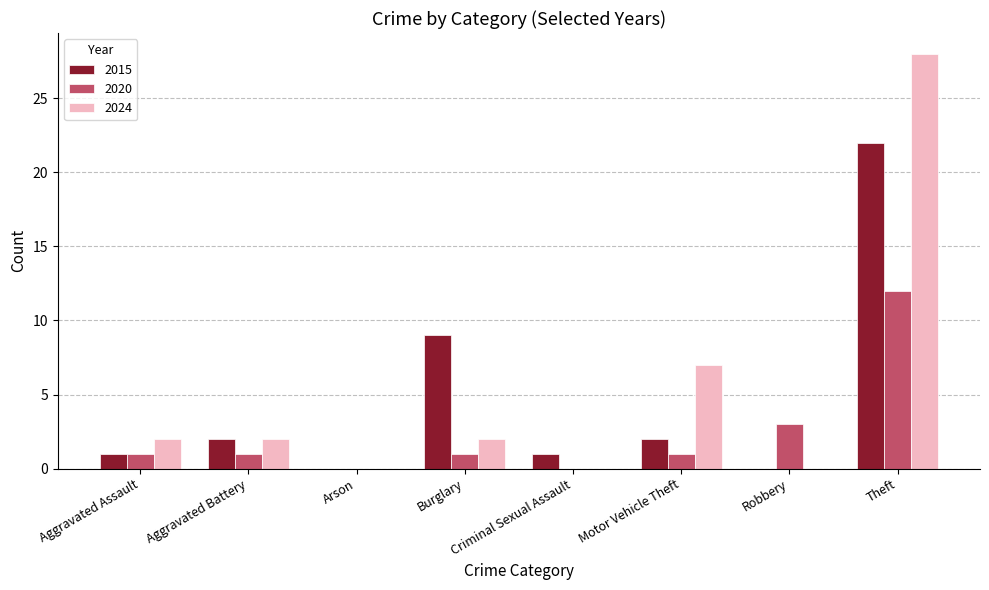

Is it true that 2024 equals 15 at Criminal Sexual Assault?

False